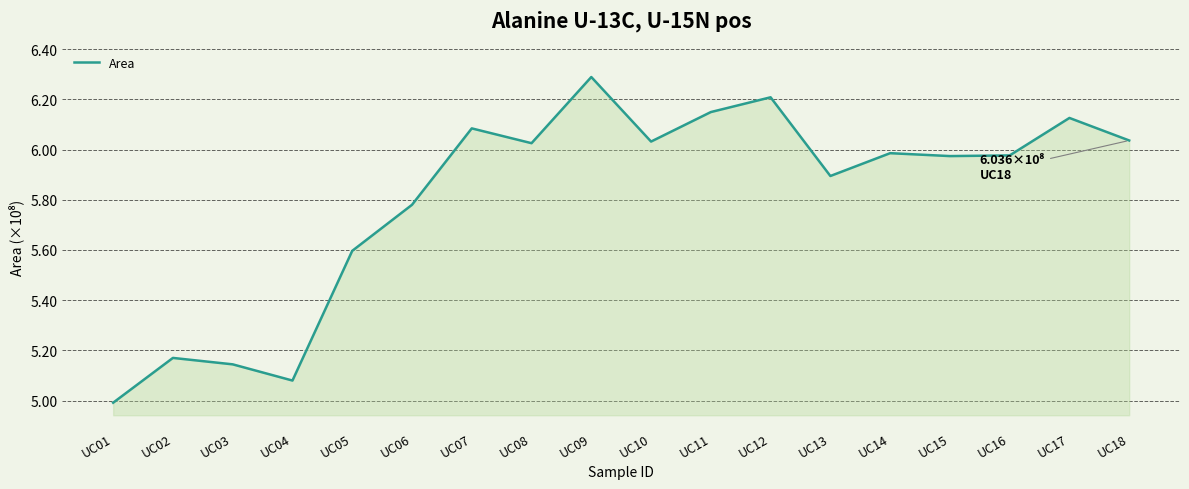

What is the value of the 16th point from the left?

597642696